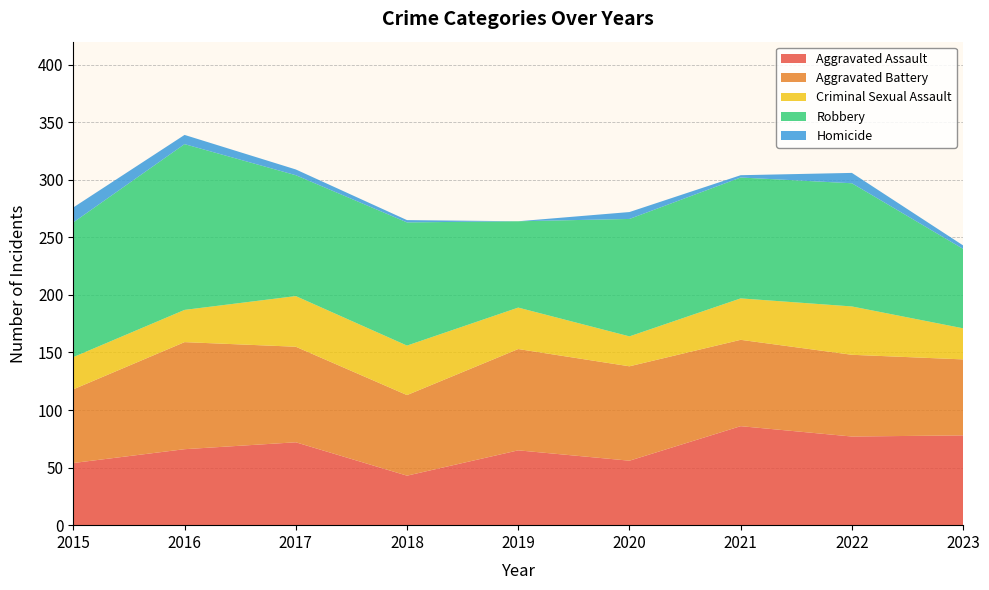

Reading left to right, list all the values displayed in this chart.

Aggravated Assault: 54	66	72	43	65	56	86	77	78
Aggravated Battery: 64	93	83	70	88	82	75	71	66
Criminal Sexual Assault: 28	28	44	43	36	26	36	42	27
Robbery: 117	144	105	107	75	102	105	107	69
Homicide: 13	8	5	2	0	6	2	9	3